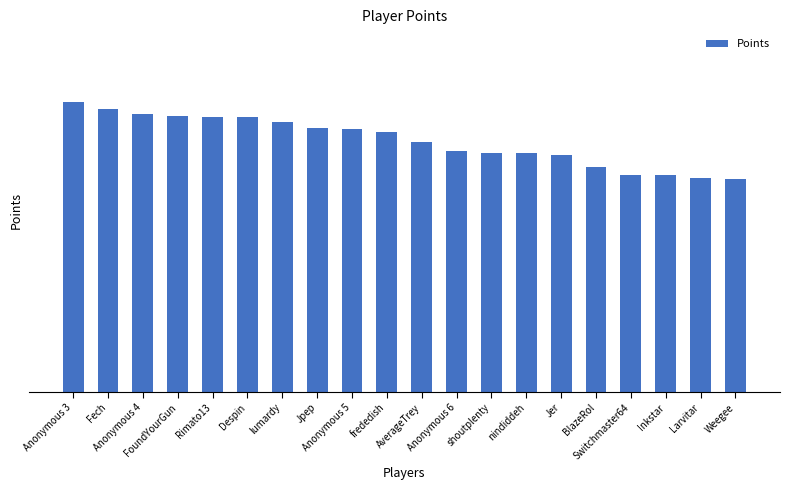

At which label is the value closest to 7229?

AverageTrey